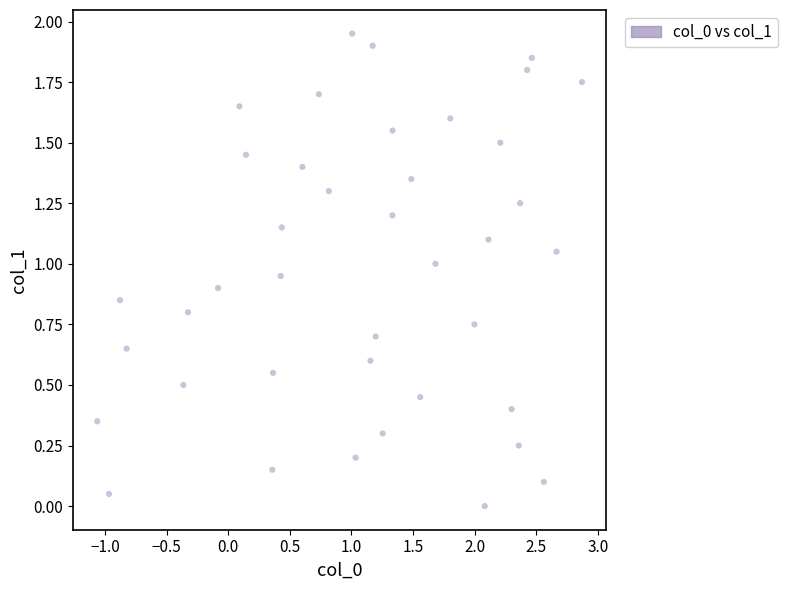

What is the range of X values (max minus min)?

3.9